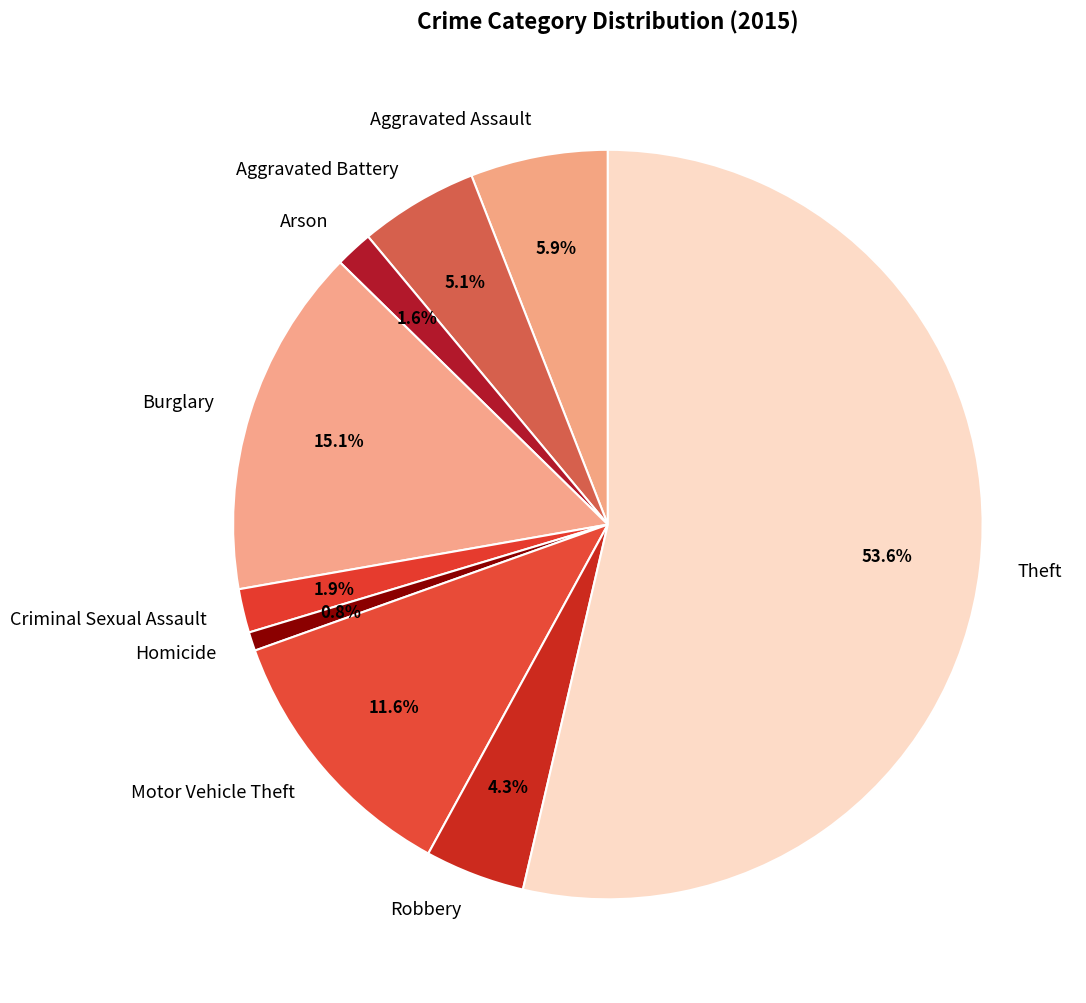

What percentage is the Arson slice, to the nearest percent?

2%